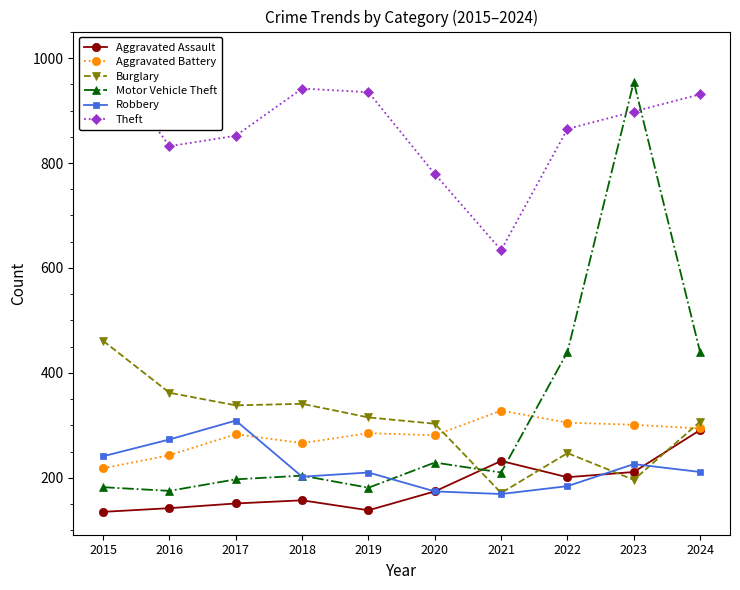

Reading right to left, what are all the values shown in this chart?

Aggravated Assault: 2024=291	2023=211	2022=201	2021=232	2020=174	2019=138	2018=157	2017=151	2016=142	2015=135
Aggravated Battery: 2024=294	2023=301	2022=305	2021=328	2020=281	2019=285	2018=266	2017=283	2016=243	2015=218
Burglary: 2024=307	2023=196	2022=247	2021=171	2020=303	2019=315	2018=341	2017=338	2016=362	2015=461
Motor Vehicle Theft: 2024=439	2023=955	2022=440	2021=210	2020=229	2019=181	2018=204	2017=197	2016=175	2015=182
Robbery: 2024=211	2023=226	2022=184	2021=169	2020=174	2019=210	2018=202	2017=309	2016=273	2015=241
Theft: 2024=931	2023=898	2022=865	2021=634	2020=779	2019=935	2018=942	2017=852	2016=832	2015=1007